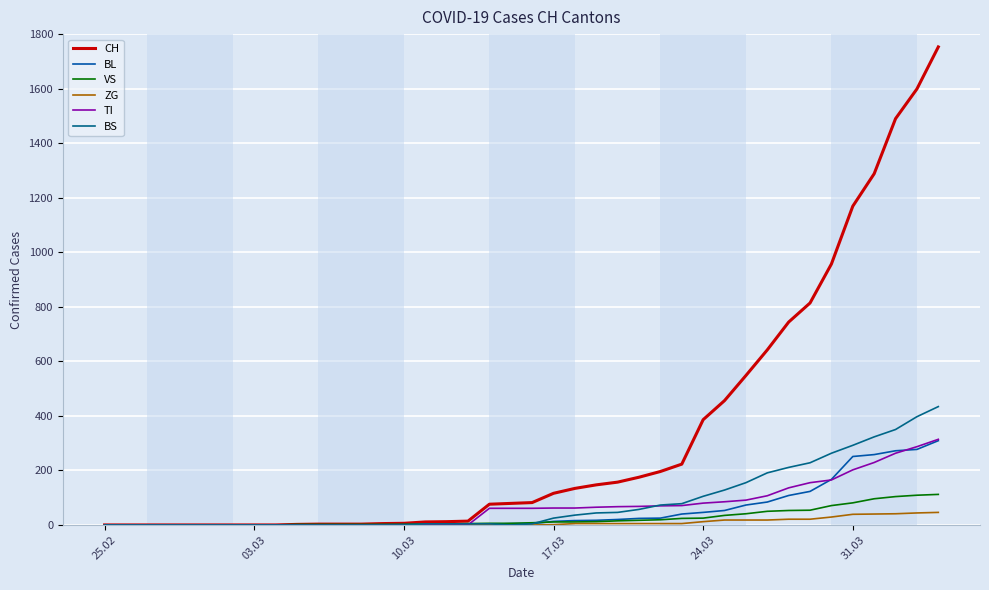

Is this an area chart (filled region under the line)?

No